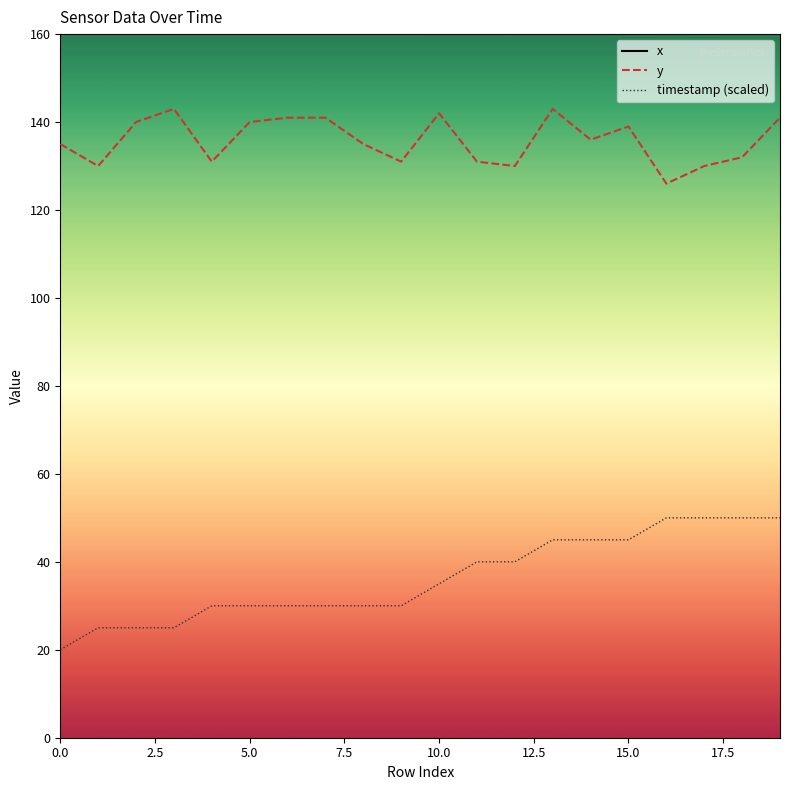

The value of x at 10.0 is 284. True or false?

False